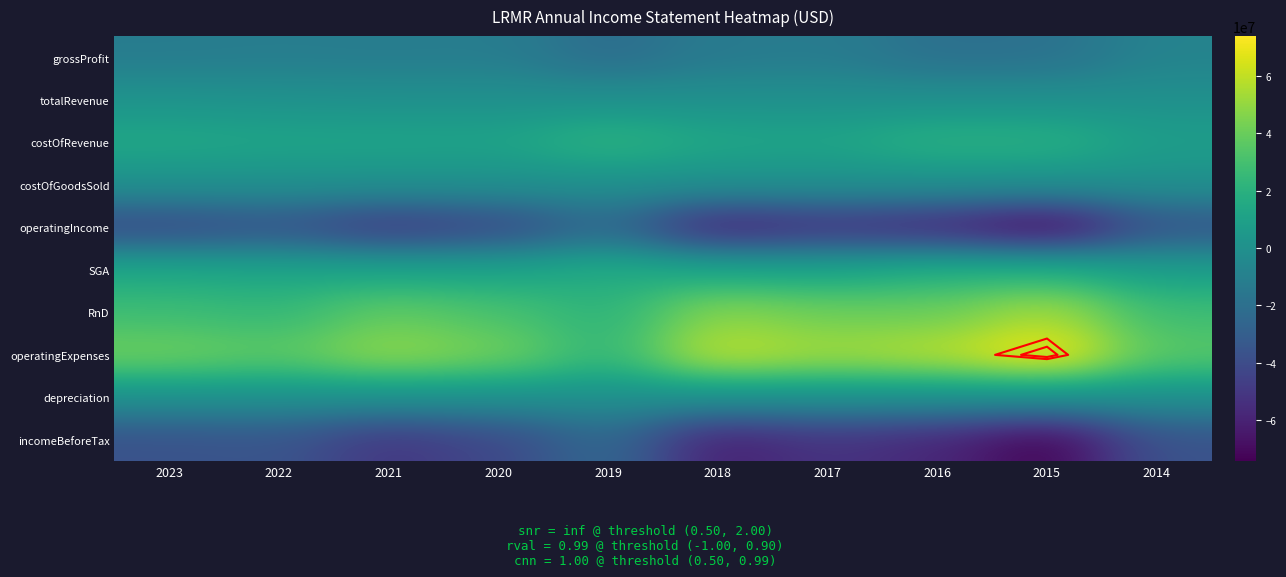

Is the value of depreciation at 2016 greater than the value of grossProfit at 2015?

Yes